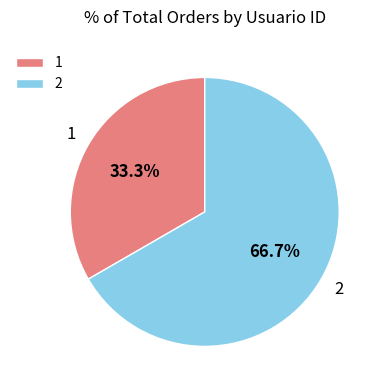

To the nearest percent, what is the average slice percentage?

50%